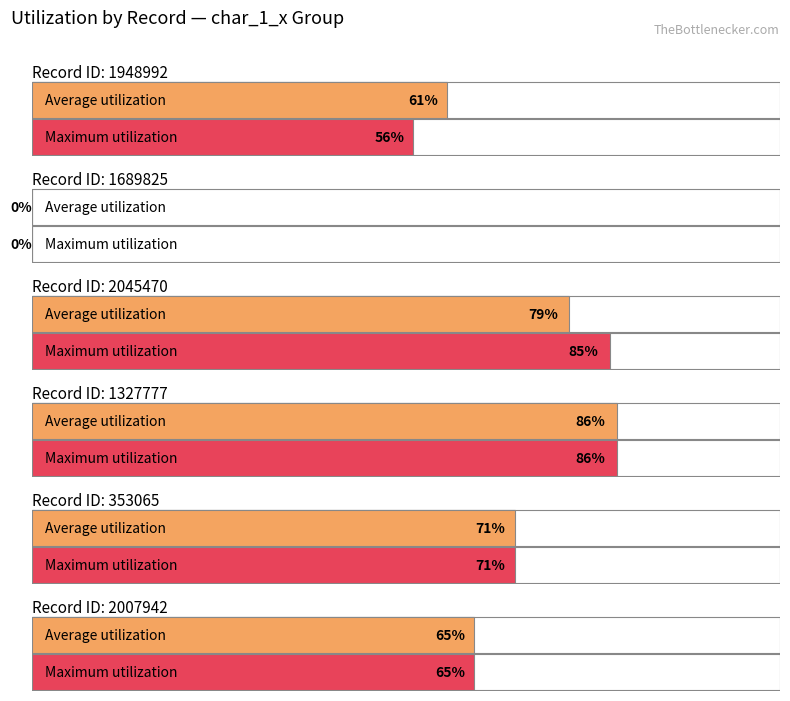

List the series in order of their peak value, highest first.

Average utilization, Maximum utilization